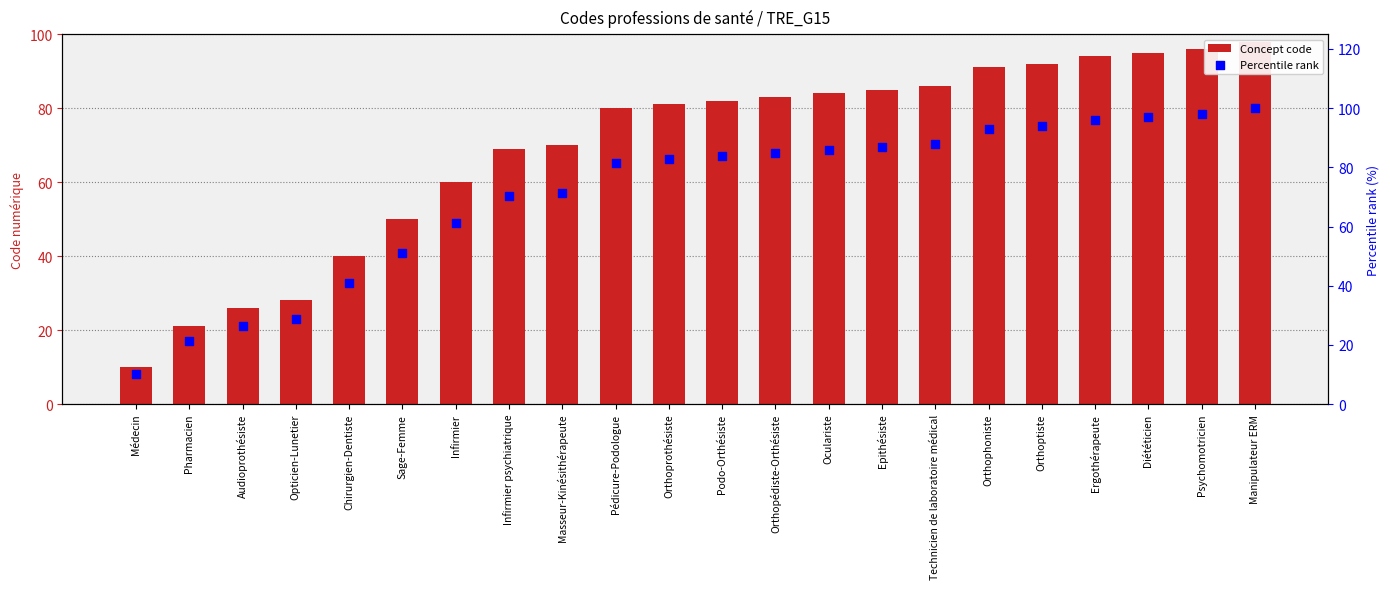

Which series reaches the minimum Y coordinate?

Concept code